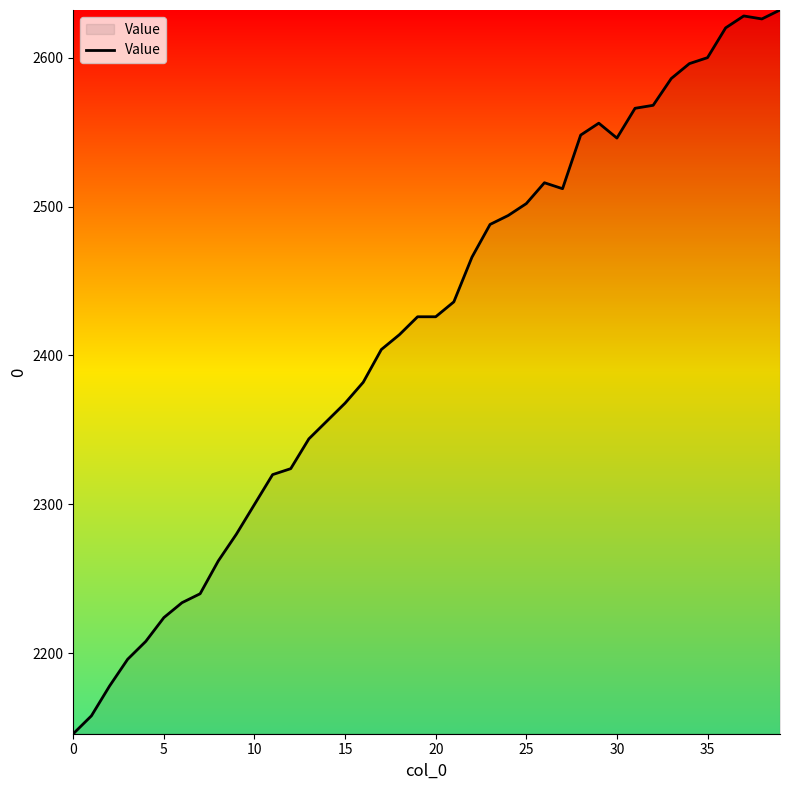

What is the greatest value displayed?

2632